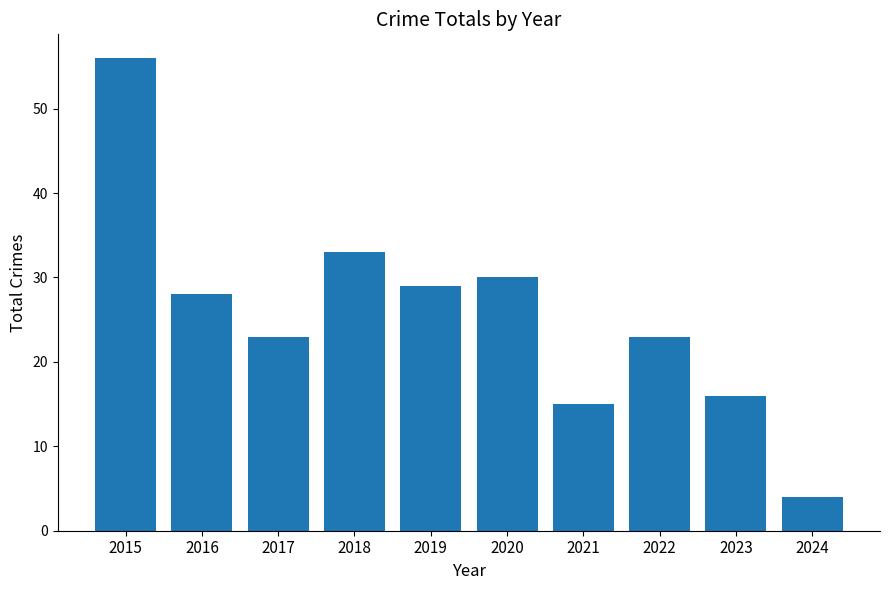

What is the value of the 7th bar from the left?

15